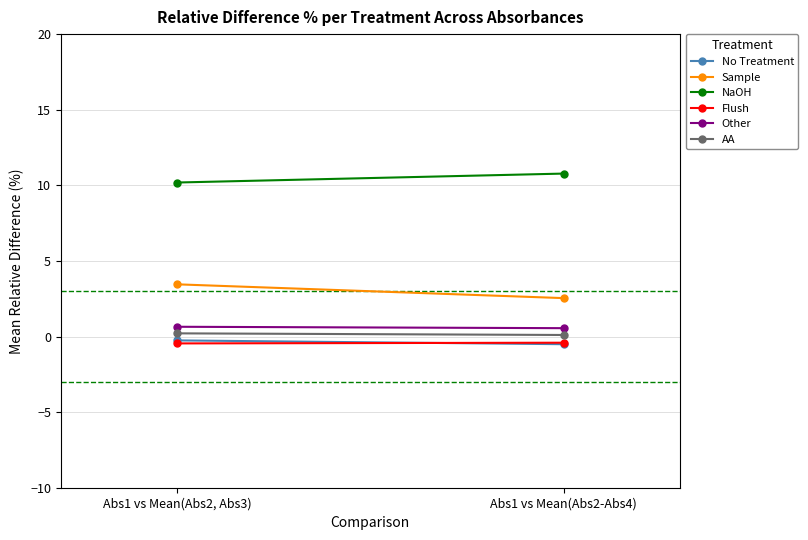

What is the difference between the maximum and minimum values in the Sample series?

0.9